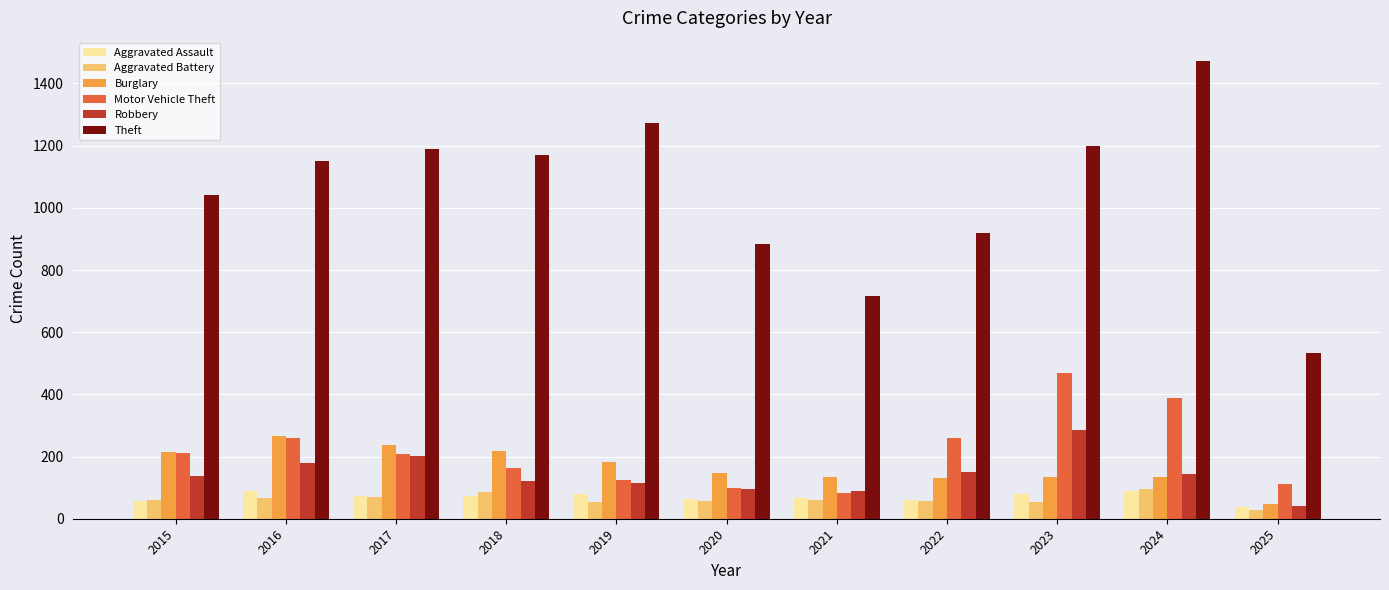

What is the difference between the maximum and minimum values in the Motor Vehicle Theft series?

388